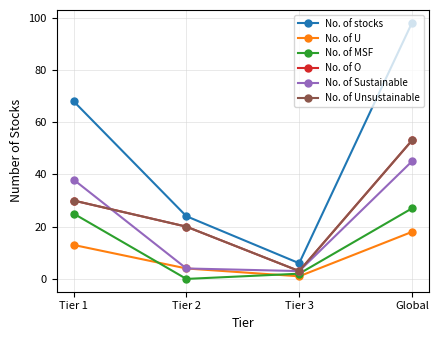

The value of No. of Unsustainable at Tier 2 is 30. True or false?

False